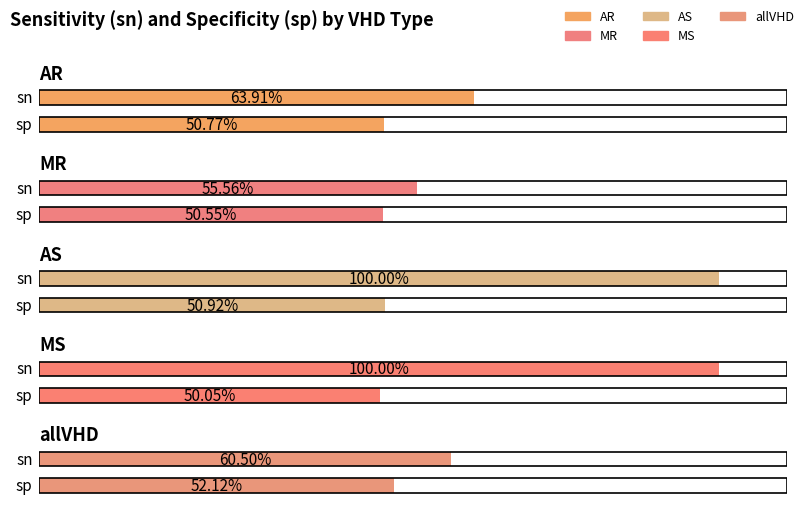

At which label is MR closest to 0?

sp